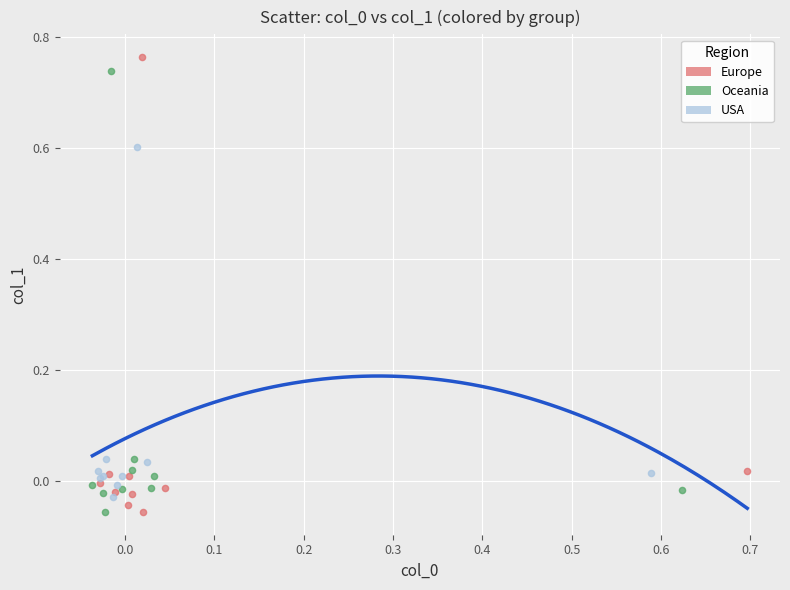

Which series has the largest Y range (max minus min)?

Europe